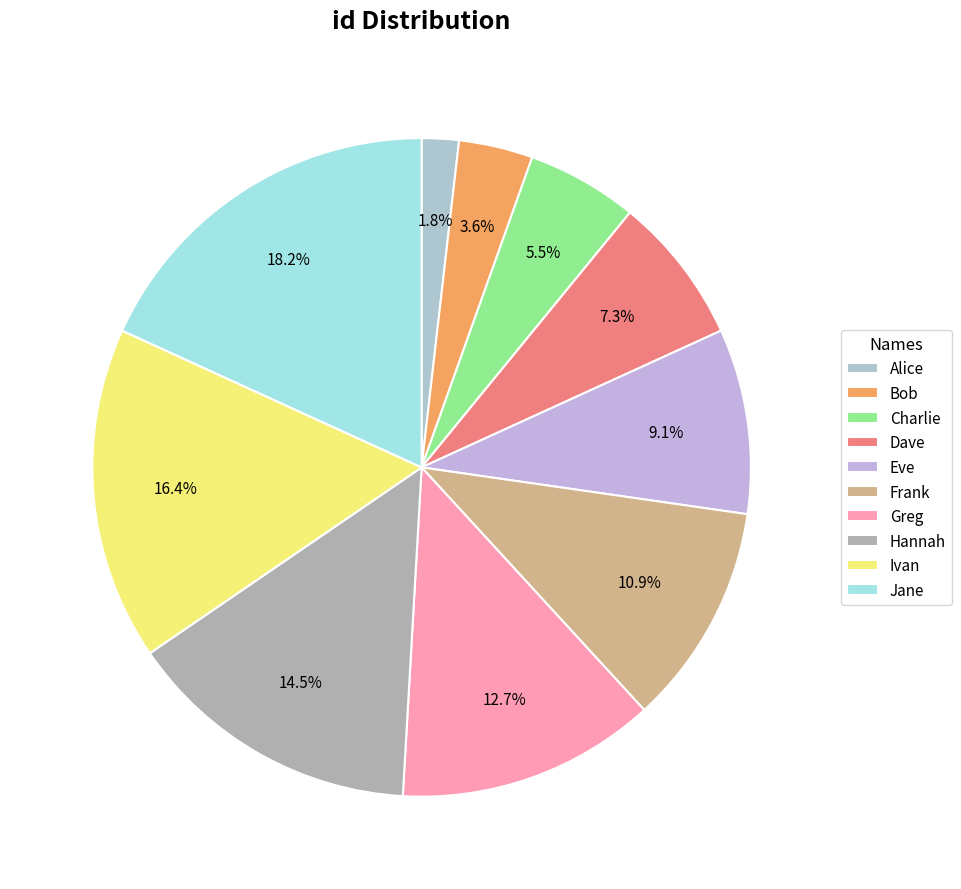

To the nearest percent, what portion does Alice represent?

2%